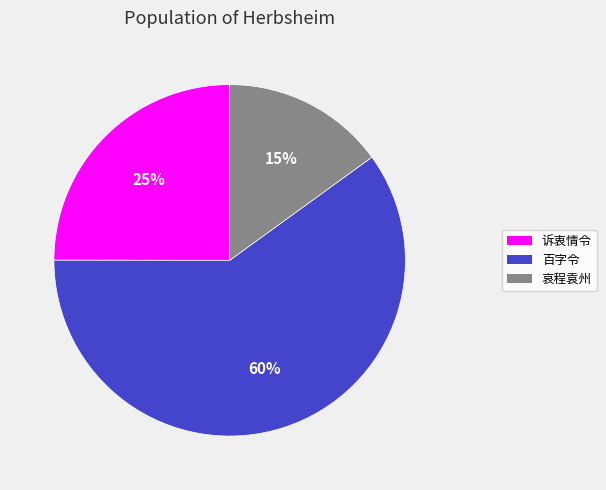

How many segments does this pie chart have?

3